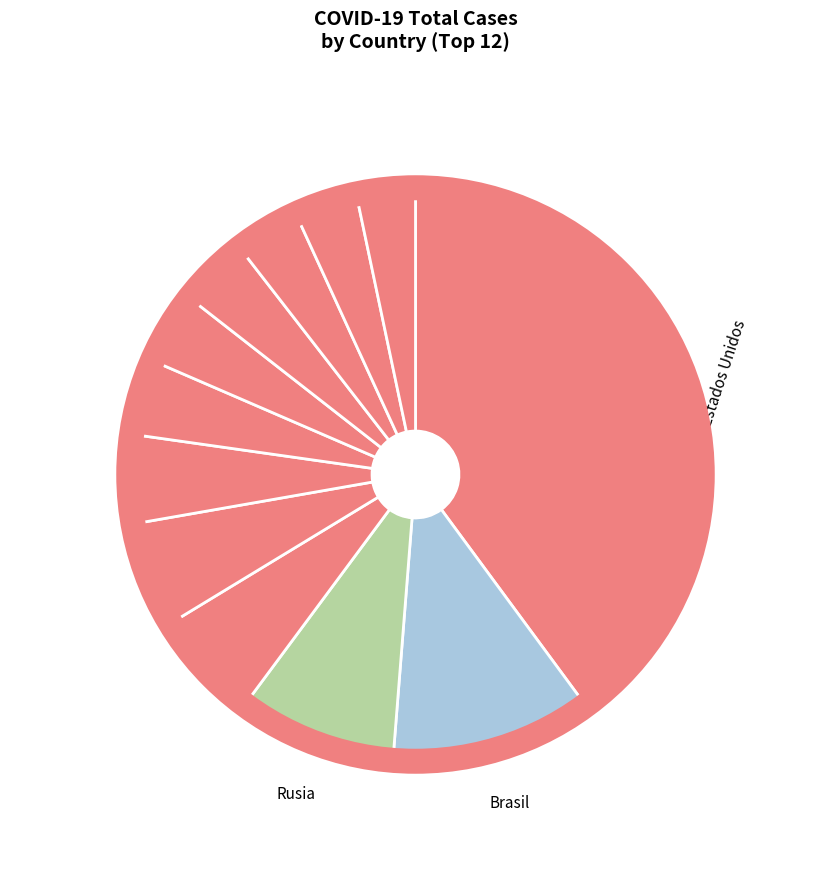

How many segments does this pie chart have?

12